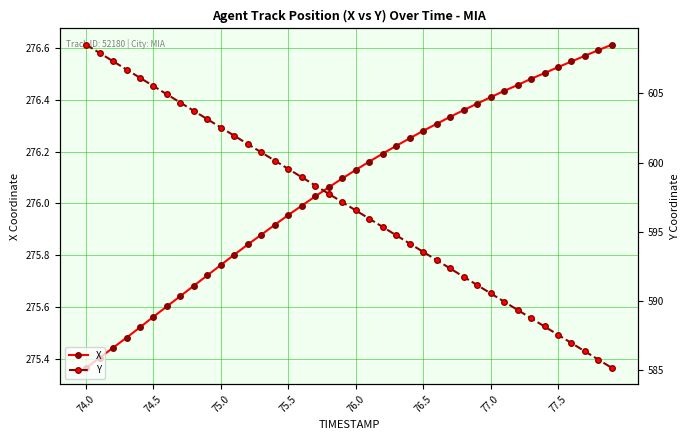

Does the chart display data point markers on the line(s)?

Yes